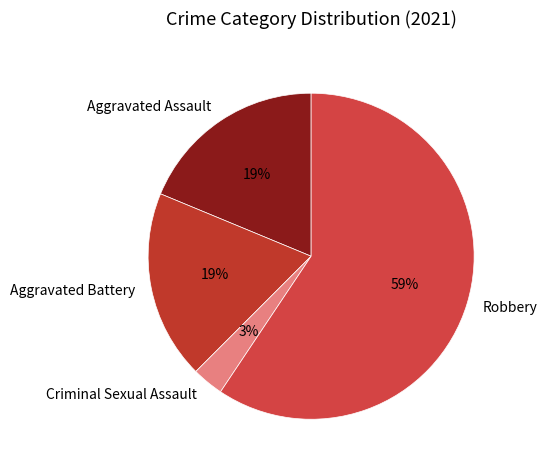

How many segments does this pie chart have?

4